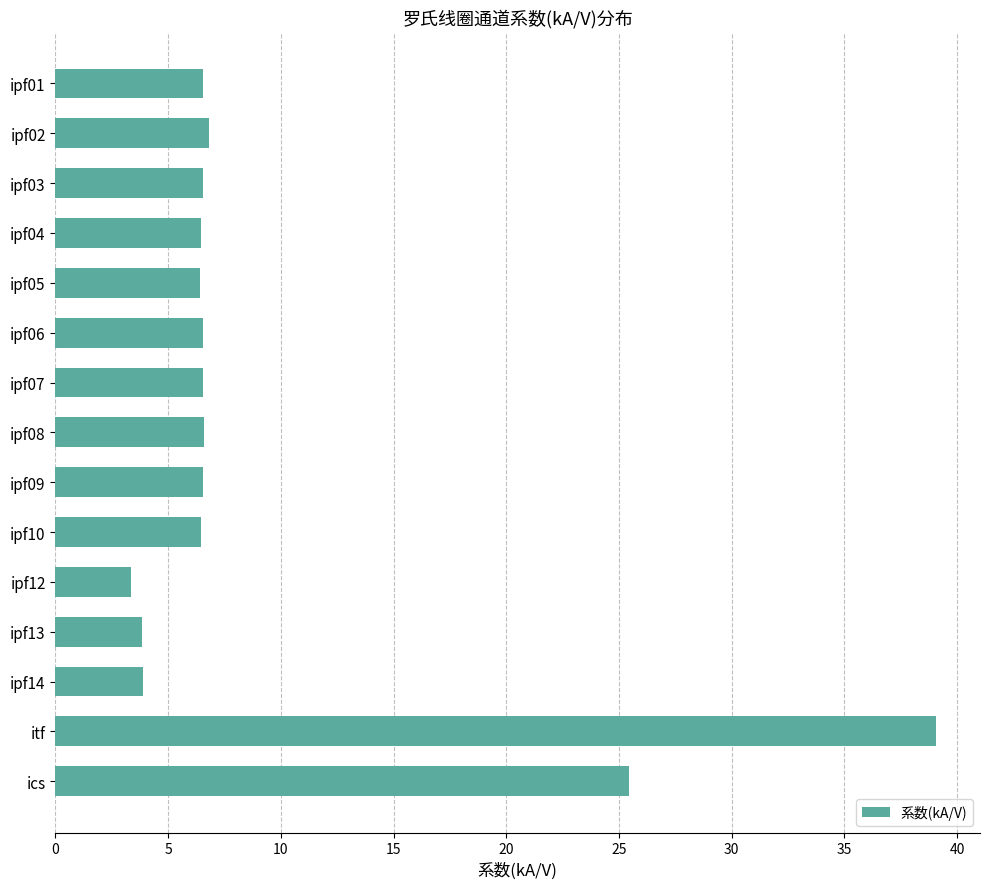

What is the difference between the maximum and second lowest values?

35.2